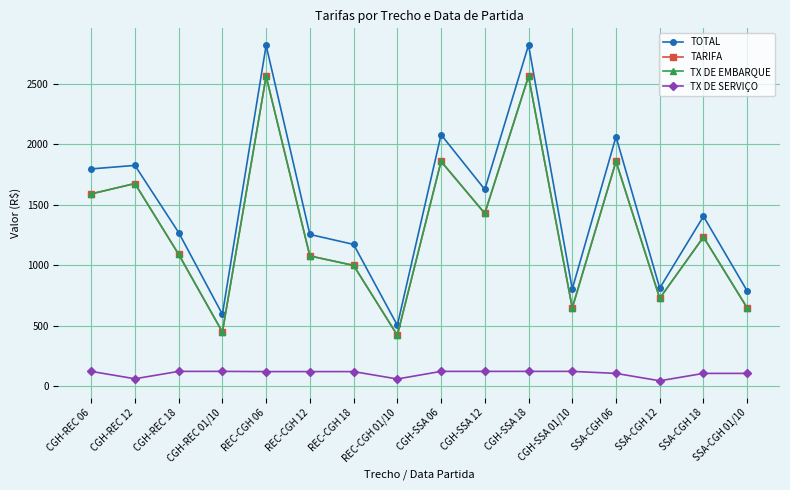

Reading right to left, what are all the values shown in this chart?

TOTAL: SSA-CGH 01/10=788.0	SSA-CGH 18=1405.5	SSA-CGH 12=811.2	SSA-CGH 06=2064.2	CGH-SSA 01/10=804.6	CGH-SSA 18=2822.0	CGH-SSA 12=1628.0	CGH-SSA 06=2080.9	REC-CGH 01/10=504.2	REC-CGH 18=1173.4	REC-CGH 12=1255.8	REC-CGH 06=2820.2	CGH-REC 01/10=595.0	CGH-REC 18=1271.6	CGH-REC 12=1826.9	CGH-REC 06=1797.9
TARIFA: SSA-CGH 01/10=647.6	SSA-CGH 18=1234.3	SSA-CGH 12=727.7	SSA-CGH 06=1860.1	CGH-SSA 01/10=647.6	CGH-SSA 18=2564.1	CGH-SSA 12=1429.9	CGH-SSA 06=1860.1	REC-CGH 01/10=421.9	REC-CGH 18=999.6	REC-CGH 12=1077.9	REC-CGH 06=2564.1	CGH-REC 01/10=448.5	CGH-REC 18=1091.3	CGH-REC 12=1676.8	CGH-REC 06=1591.2
TX DE EMBARQUE: SSA-CGH 01/10=647.6	SSA-CGH 18=1234.3	SSA-CGH 12=727.7	SSA-CGH 06=1860.1	CGH-SSA 01/10=647.6	CGH-SSA 18=2564.1	CGH-SSA 12=1429.9	CGH-SSA 06=1860.1	REC-CGH 01/10=421.9	REC-CGH 18=999.6	REC-CGH 12=1077.9	REC-CGH 06=2564.1	CGH-REC 01/10=448.5	CGH-REC 18=1091.3	CGH-REC 12=1676.8	CGH-REC 06=1591.2
TX DE SERVIÇO: SSA-CGH 01/10=106.2	SSA-CGH 18=106.2	SSA-CGH 12=45.2	SSA-CGH 06=106.2	CGH-SSA 01/10=122.9	CGH-SSA 18=122.9	CGH-SSA 12=122.9	CGH-SSA 06=122.9	REC-CGH 01/10=60.1	REC-CGH 18=121.2	REC-CGH 12=121.2	REC-CGH 06=121.2	CGH-REC 01/10=122.9	CGH-REC 18=122.9	CGH-REC 12=61.8	CGH-REC 06=122.9